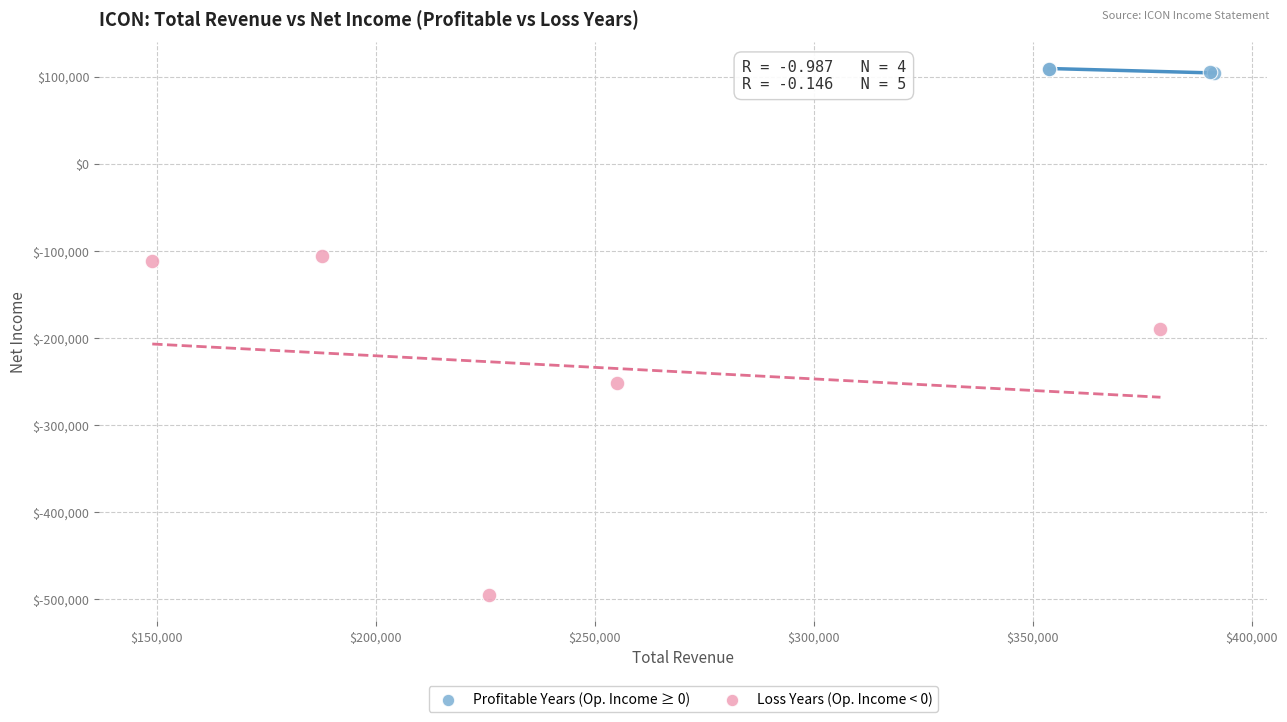

Which series reaches the minimum Y coordinate?

Loss Years (Op. Income < 0)